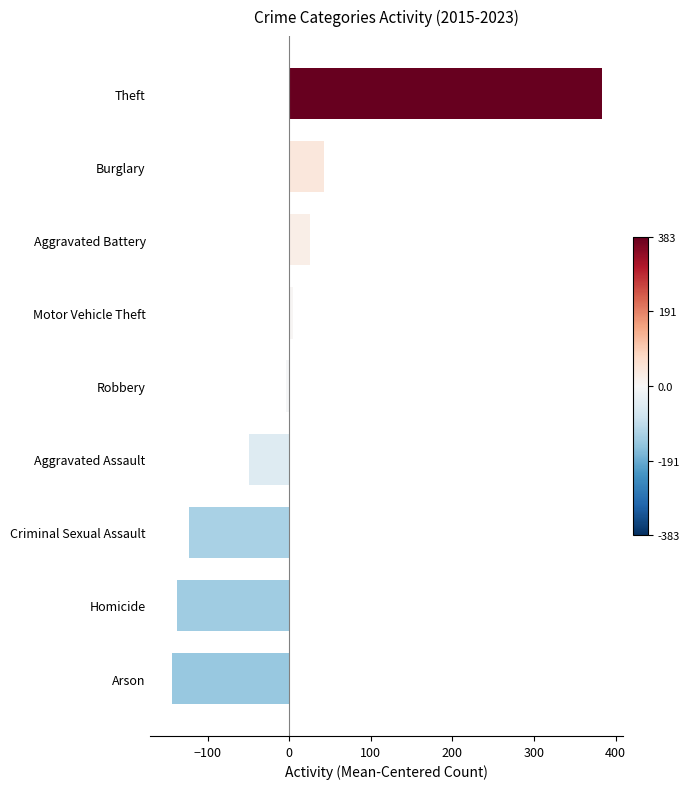

How many values are below -3?

5